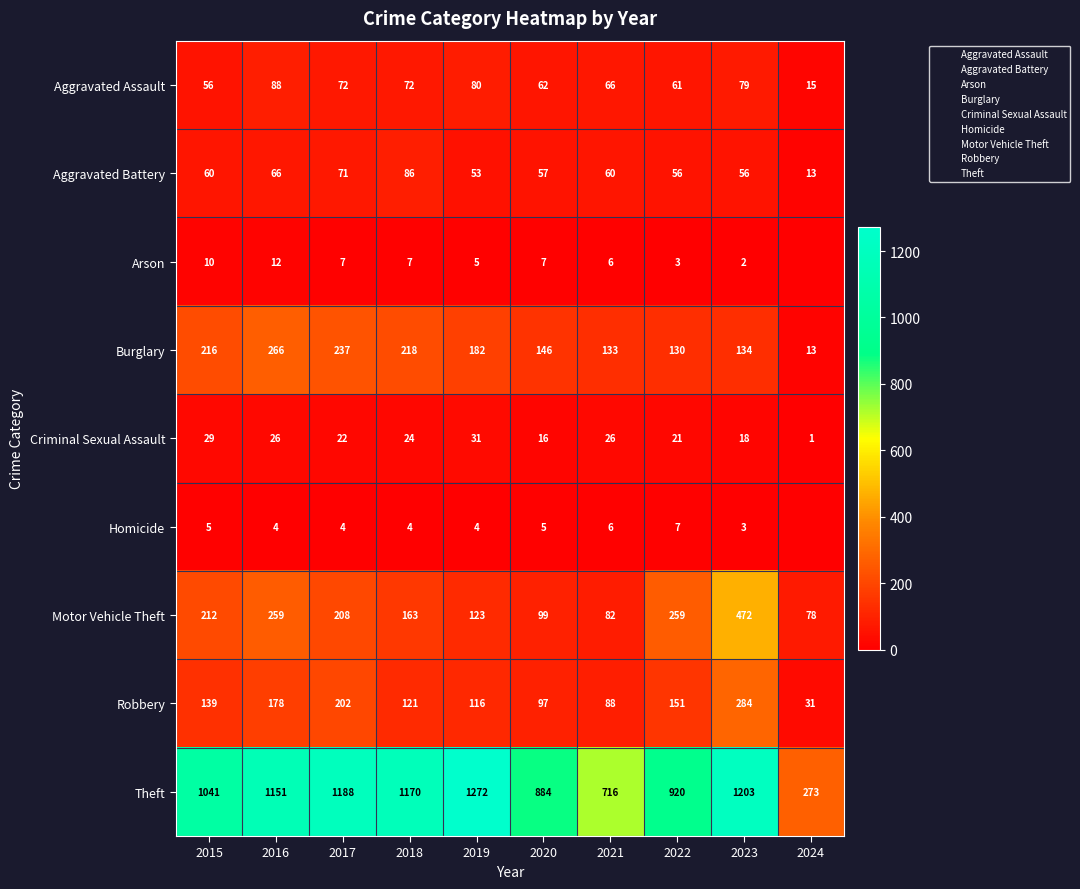

The Burglary series shows 146 at 2020. True or false?

True